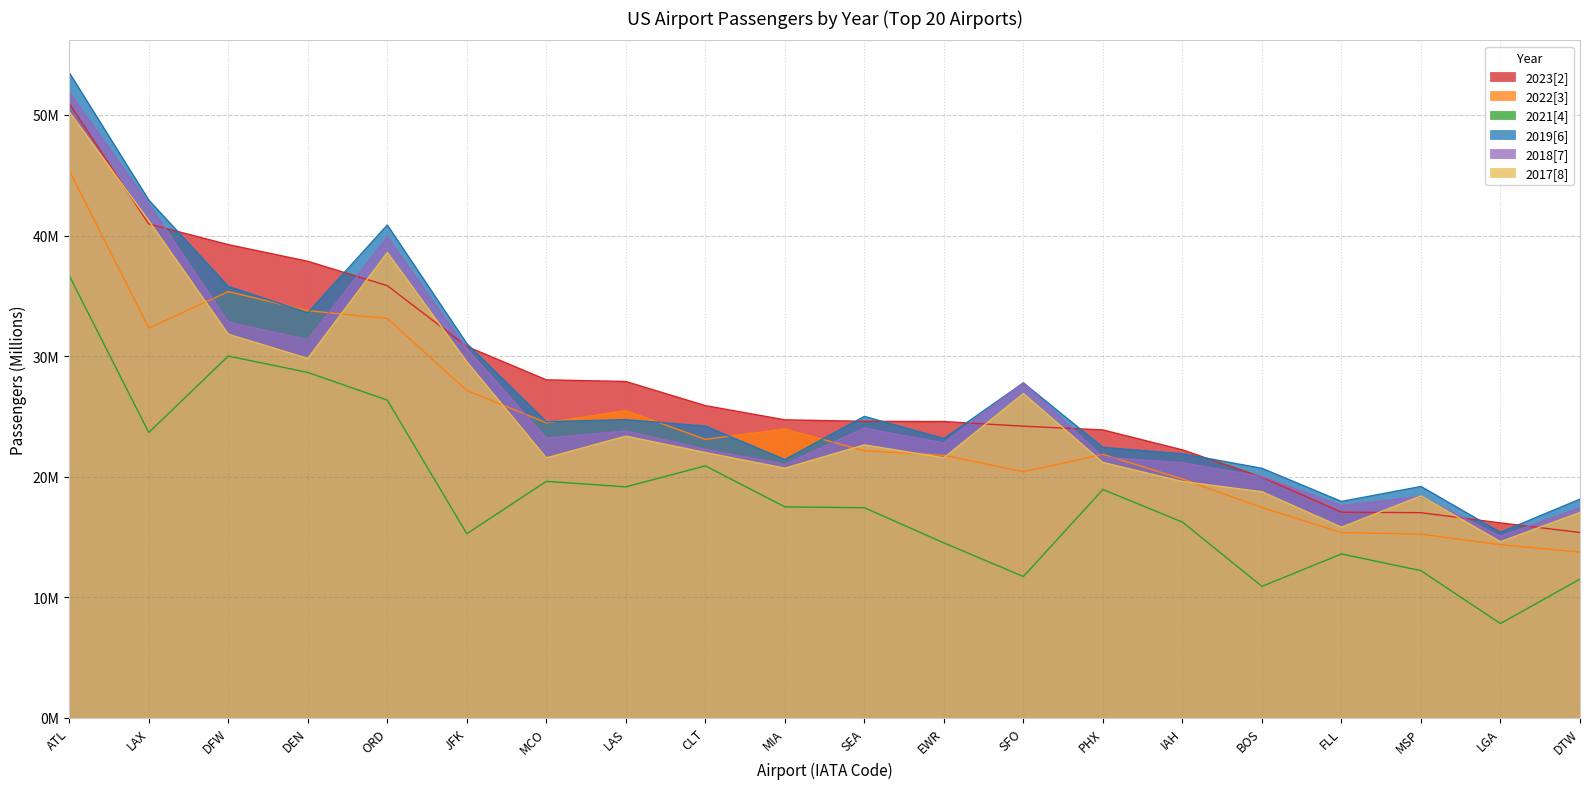

What is the value of the 2022[3] point at the 10th from the left?

23.9